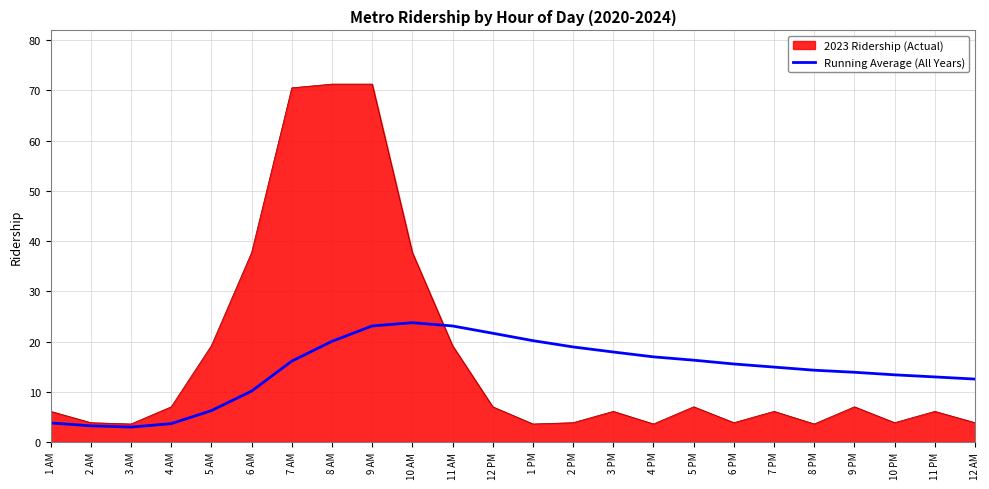

Rank the series by their maximum value, from lowest to highest.

Running Average (All Years), 2023 Ridership (Actual)